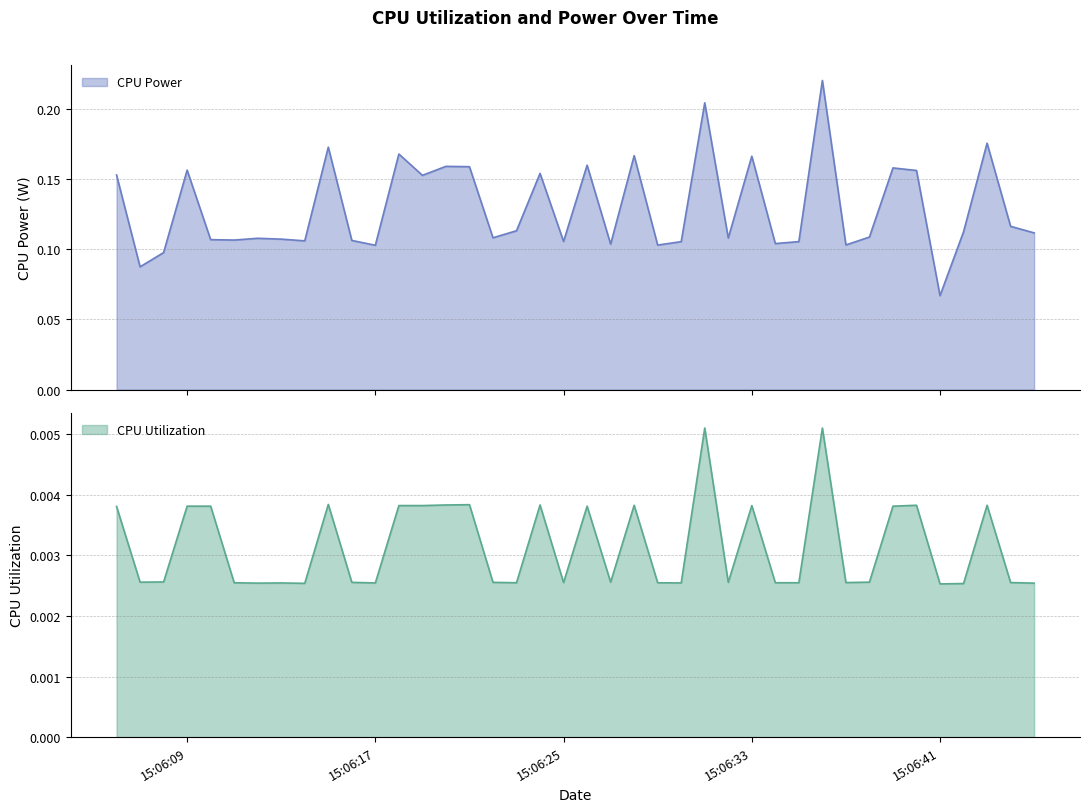

How many lines are shown in the chart?

2